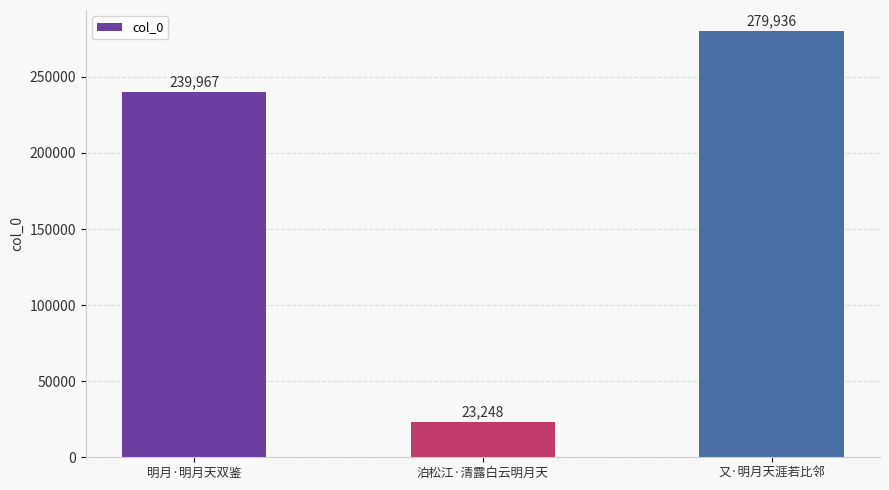

Reading left to right, extract all data points from this chart.

明月·明月天双鉴=239967	泊松江·清露白云明月天=23248	又·明月天涯若比邻=279936